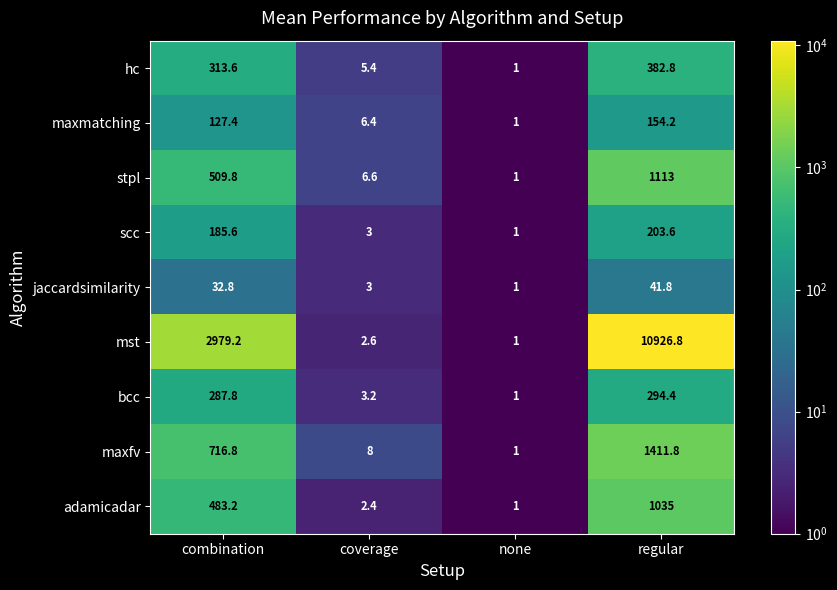

At which category is the sum across all series the highest?

regular